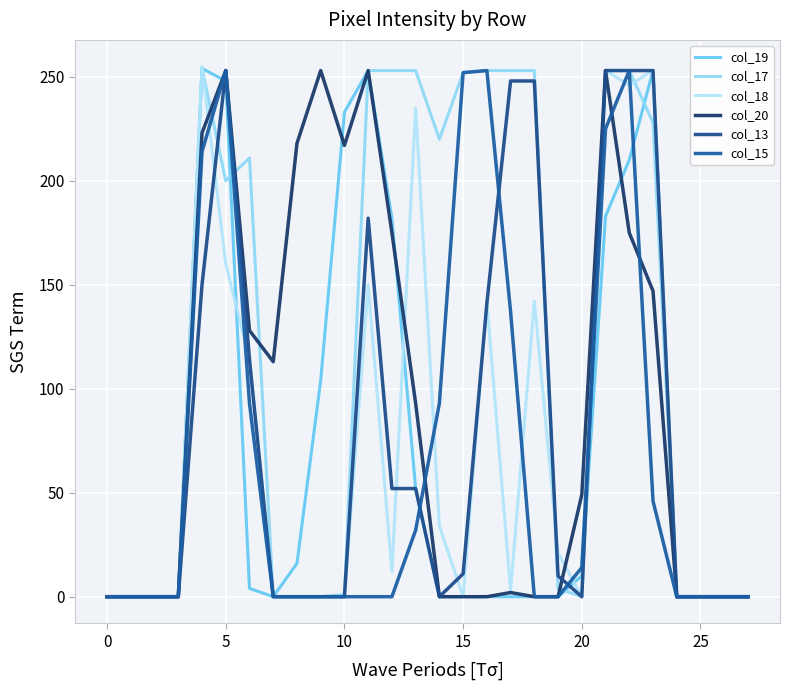

How many lines are shown in the chart?

6